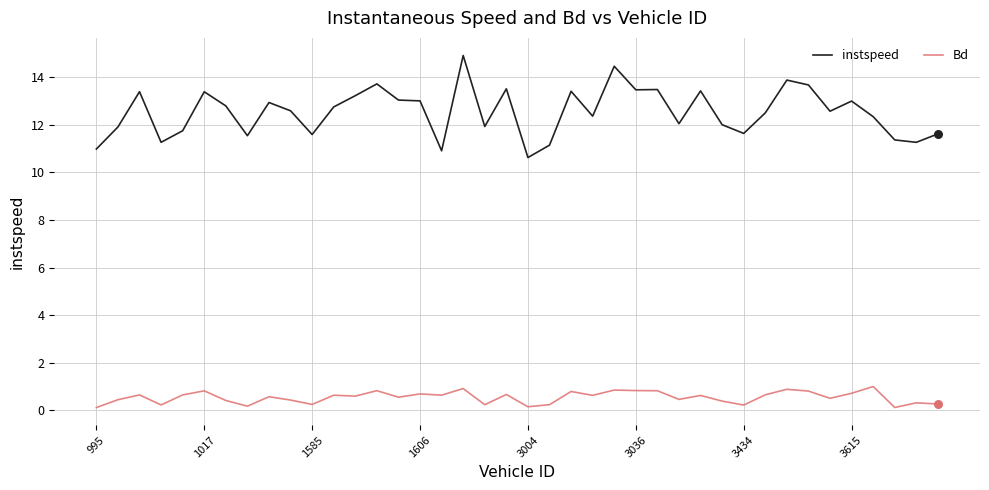

What are all the series names shown in the legend?

instspeed, Bd